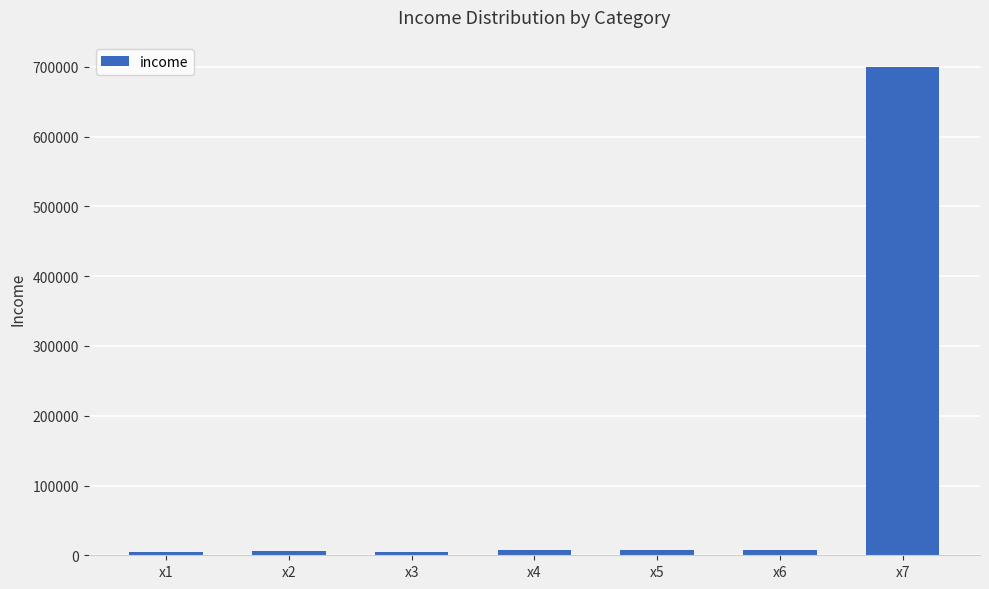

What is the value of the 6th bar from the left?

7000